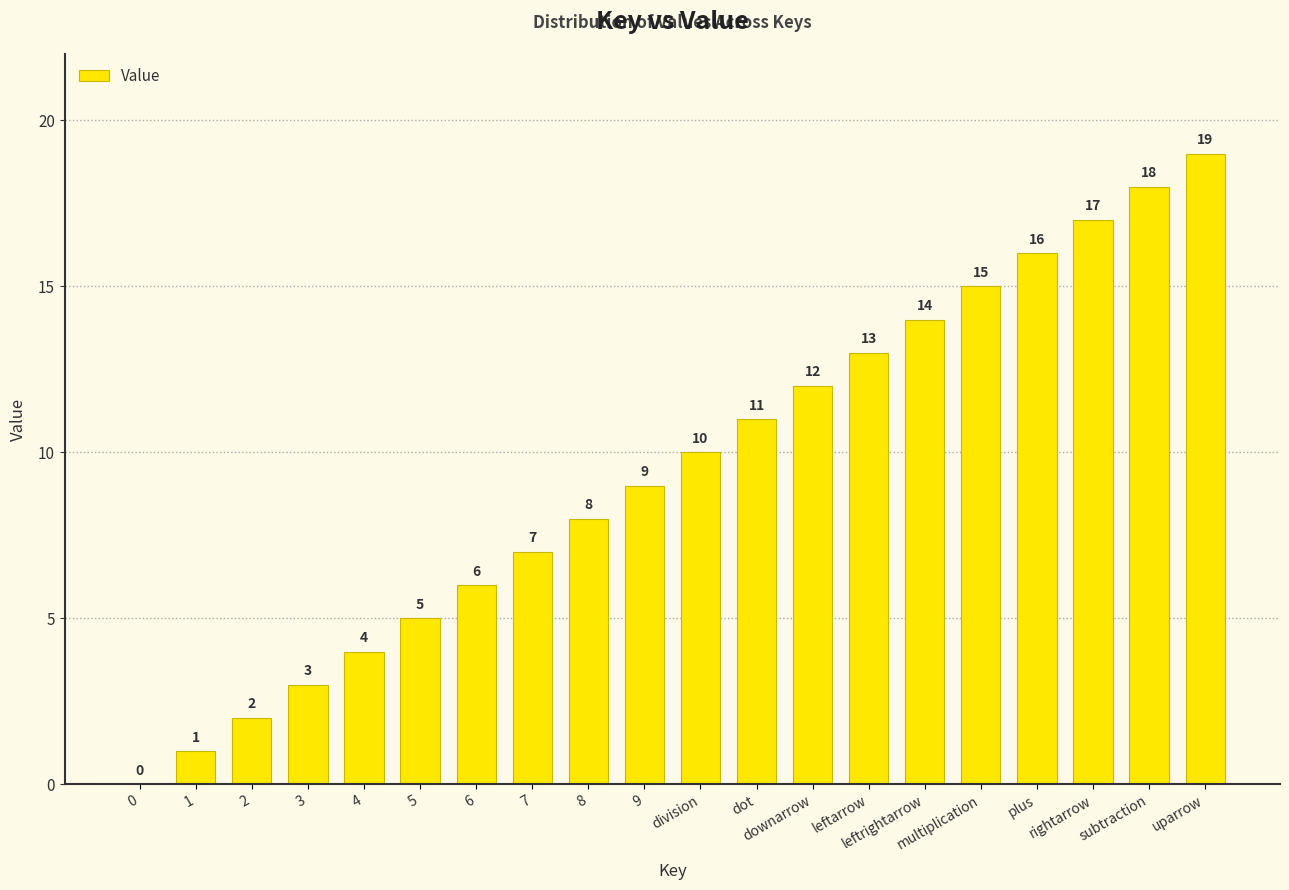

Are the bars horizontal?

No